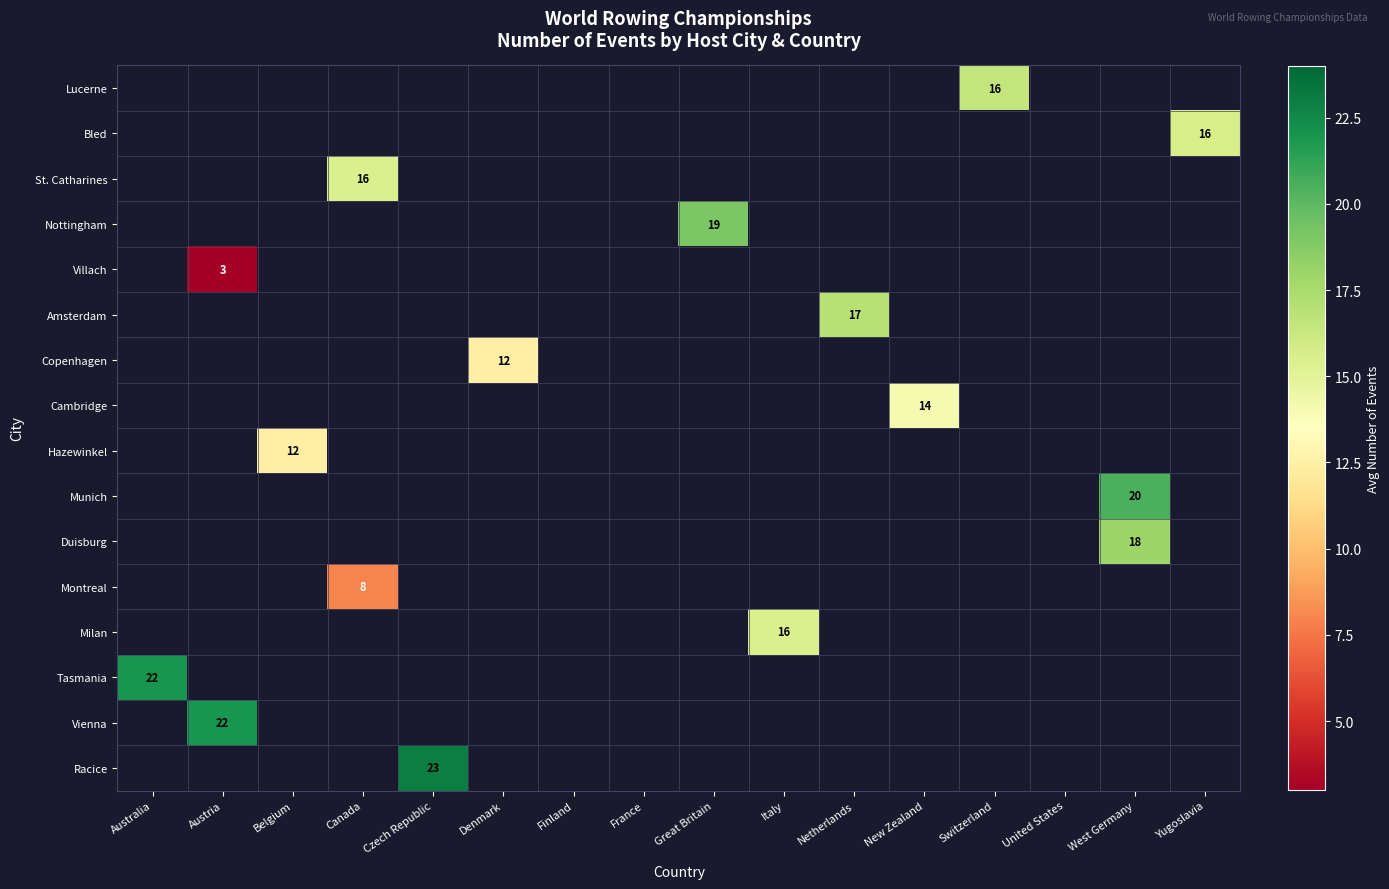

At which category does the chart reach its minimum across all series?

Austria